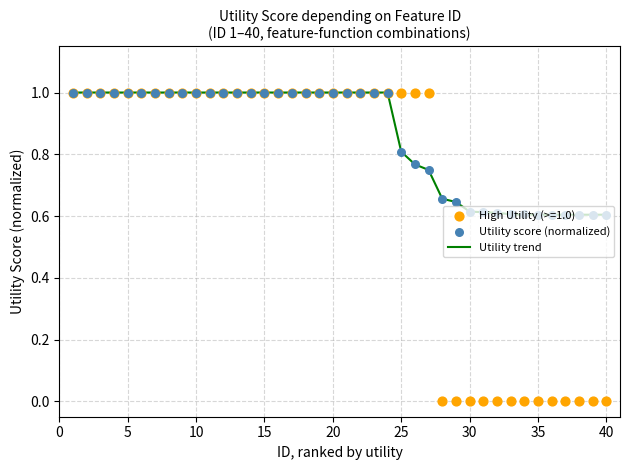

The Utility trend series shows 1.5 at 5. True or false?

False